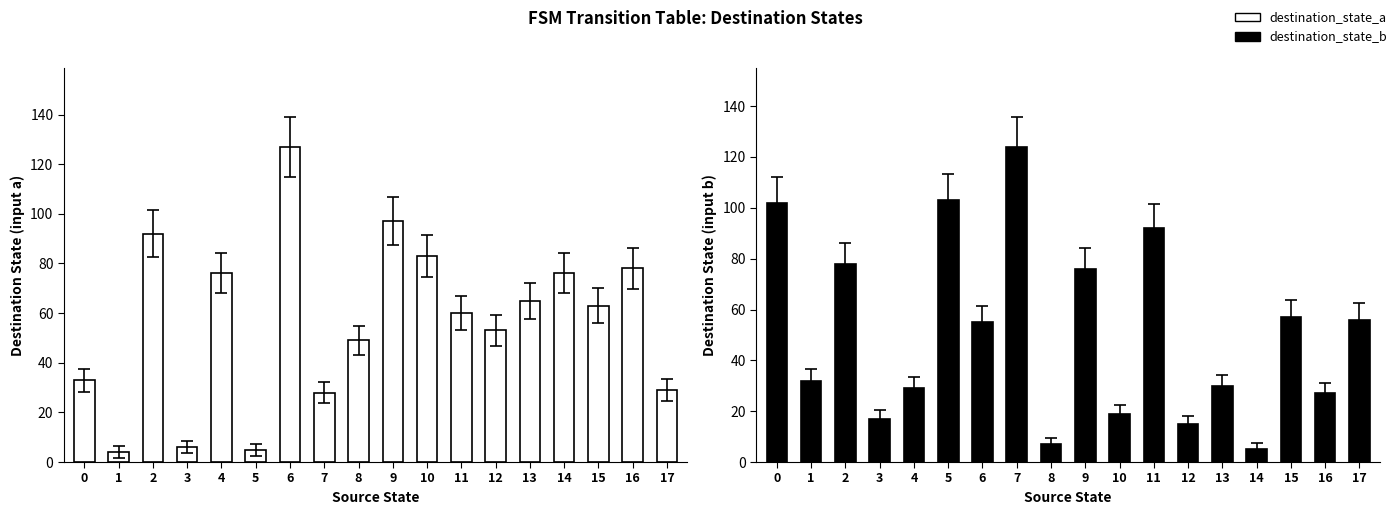

What is the difference between the maximum and minimum values in the destination_state_b series?

119